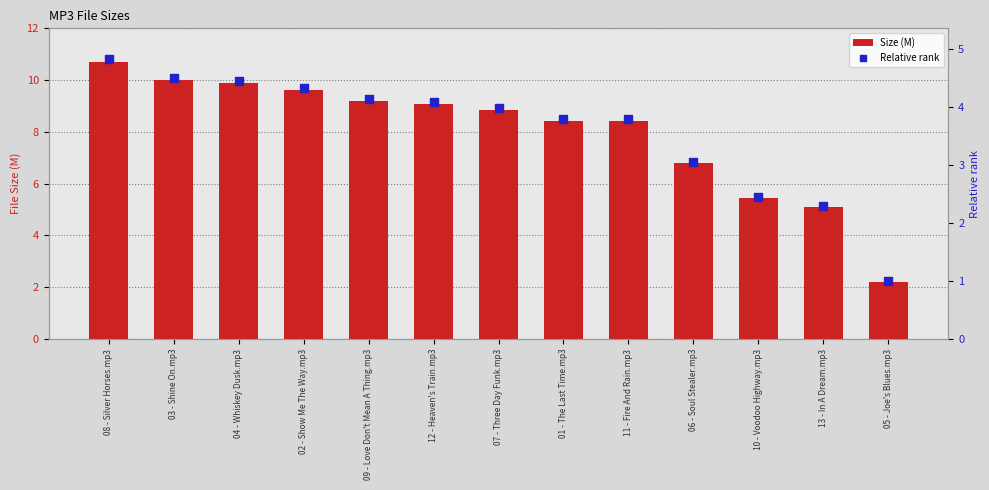

At how many categories does at least one series exceed 1?

13